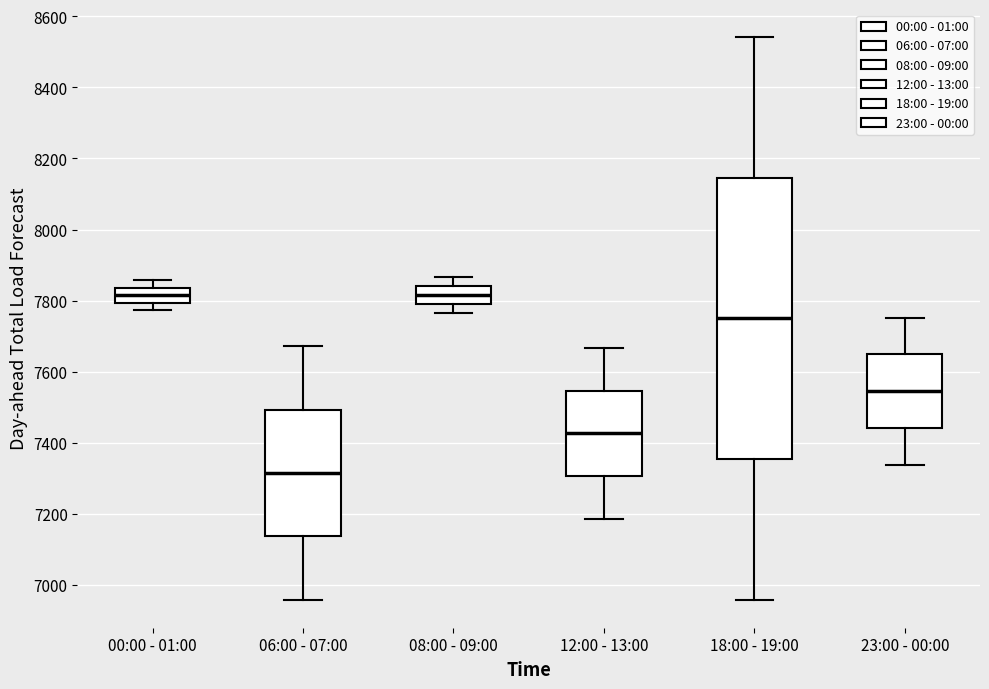

Comparing the boxes themselves (not the whiskers), which one is the tallest?

18:00 - 19:00